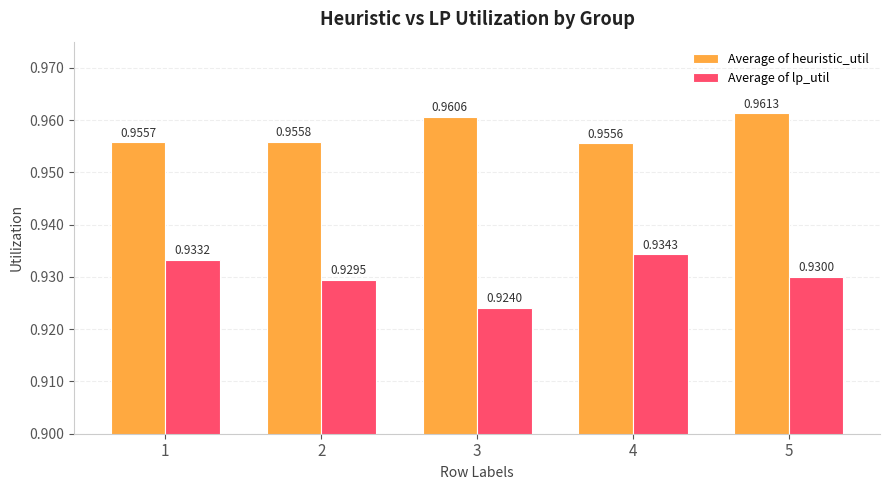

At how many categories does at least one series exceed 0?

5